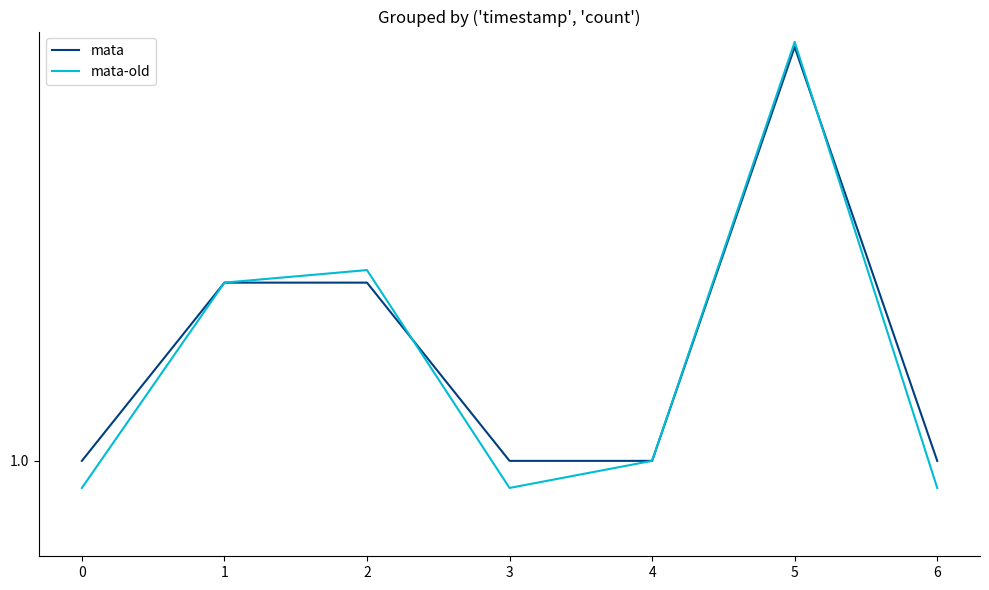

The value of mata-old at 3 is 0.9. True or false?

True